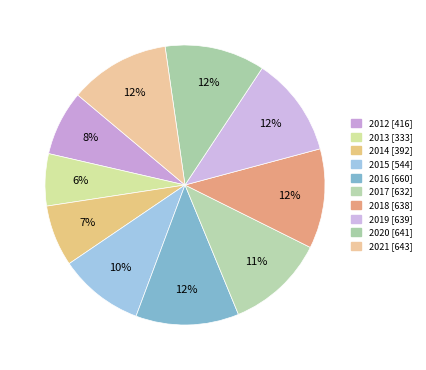

To the nearest percent, what portion does 2013 represent?

6%